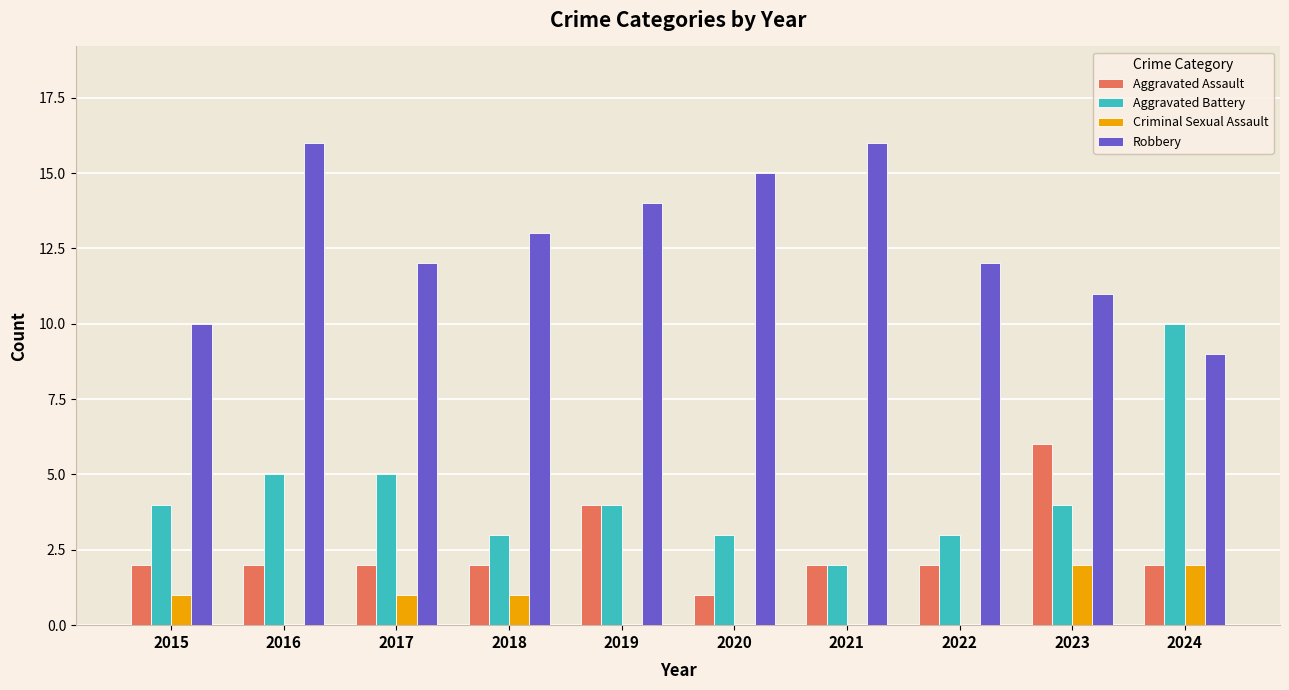

At which label does Aggravated Battery reach its peak?

2024